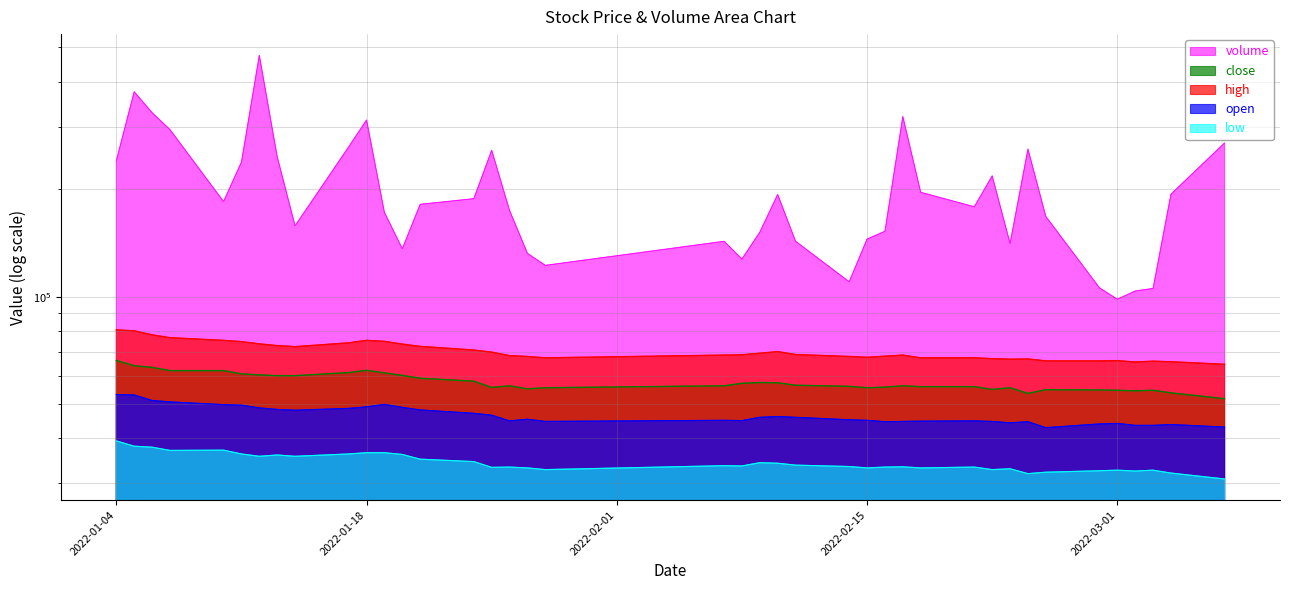

True or false: low has more than 0 points higher than both neighbors.

True